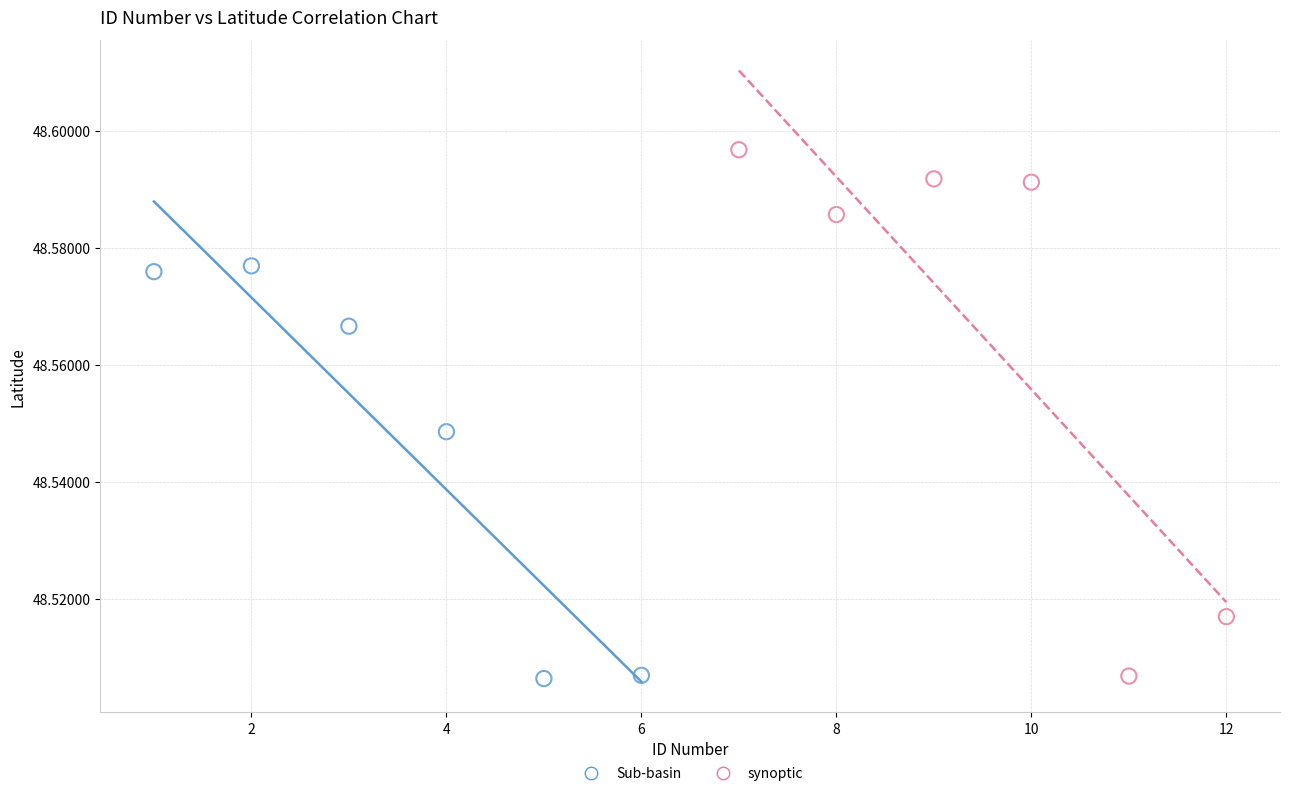

Which series contains the highest Y value?

synoptic